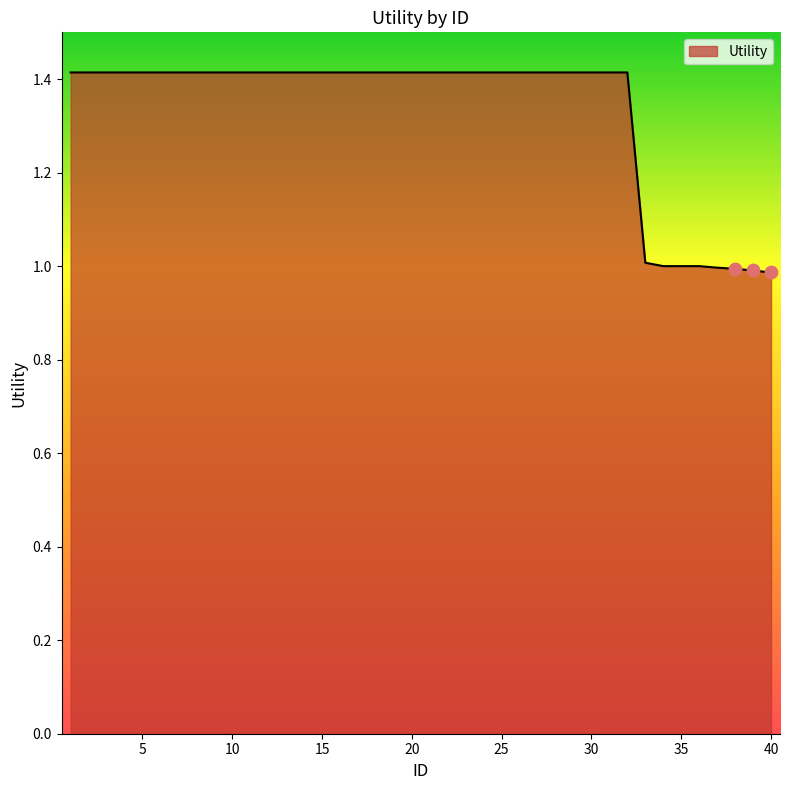

What is the greatest value displayed?

1.4